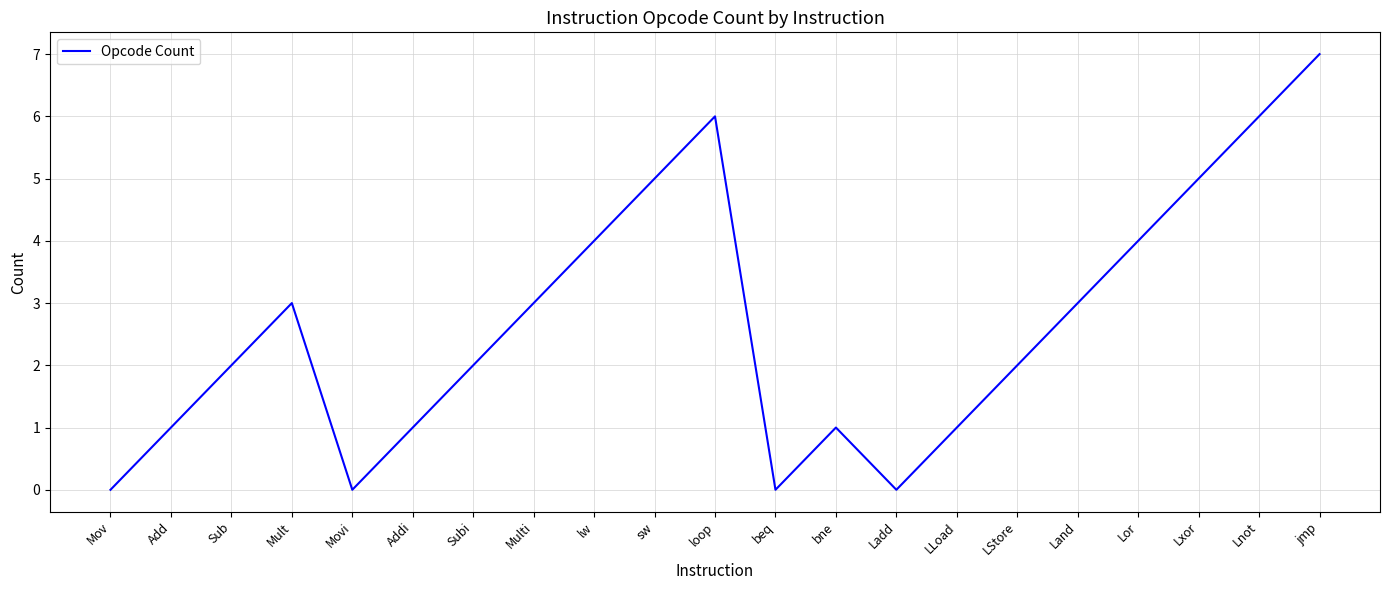

Is it true that the value at Add is 2?

False